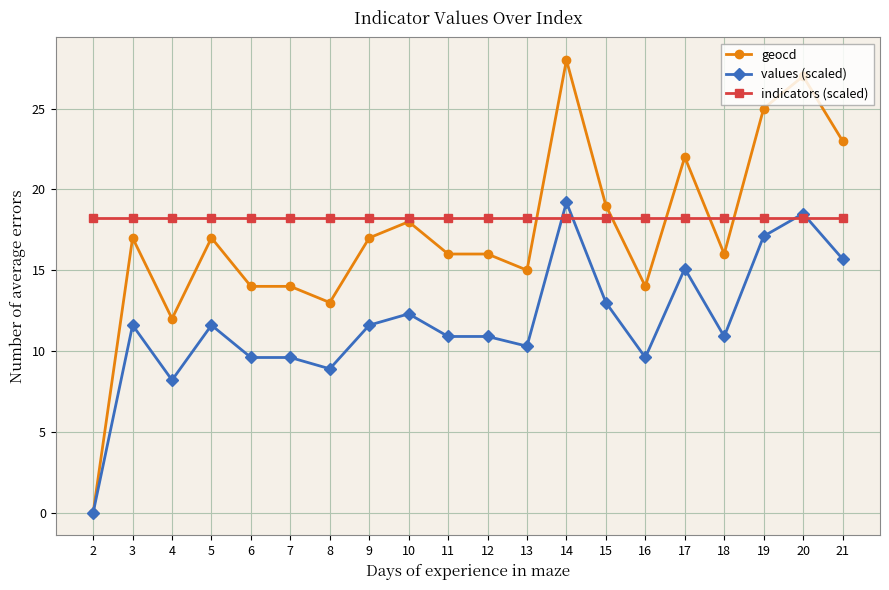

List the series in order of their overall mean, highest first.

indicators (scaled), geocd, values (scaled)